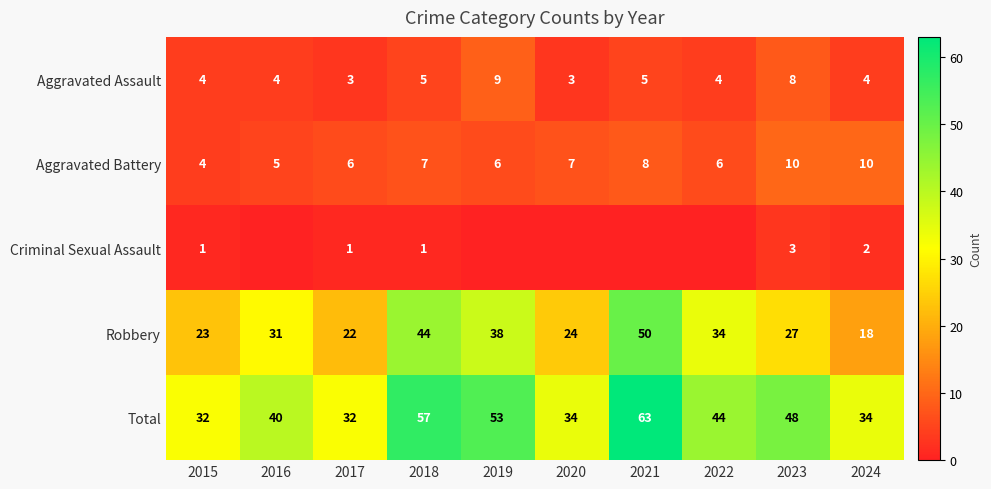

How many Aggravated Assault values are between 4 and 5?

6